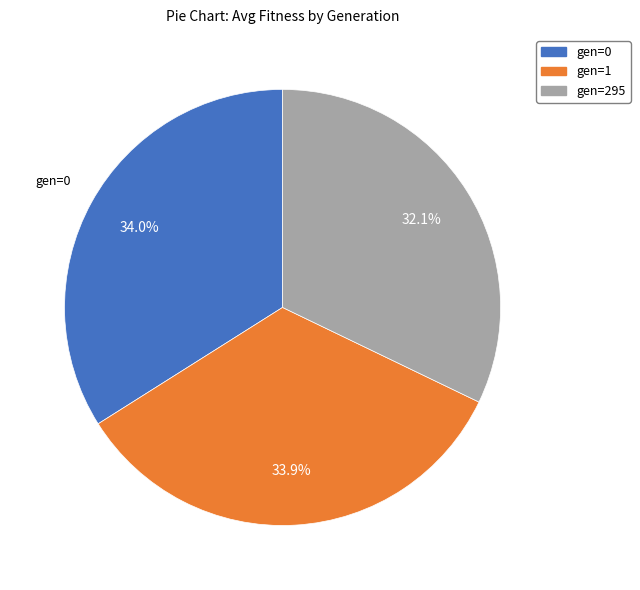

To the nearest percent, what portion does gen=295 represent?

32%